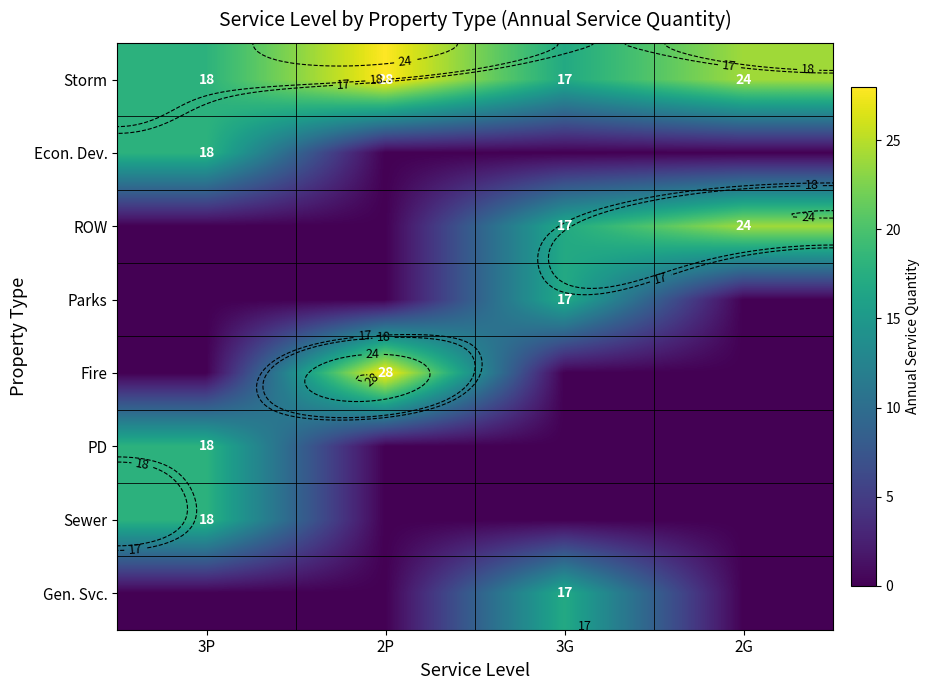

How many values in the Gen. Svc. series exceed 0?

1